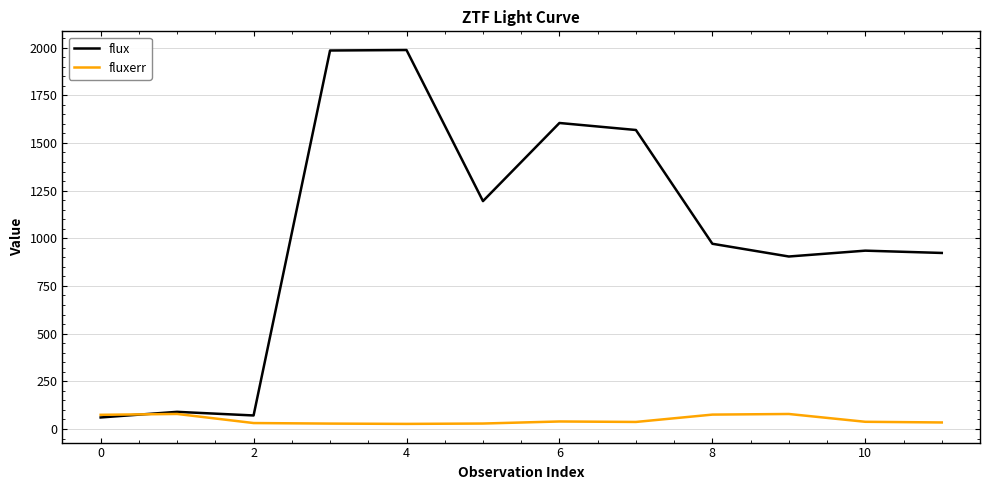

Which series has the widest spread of values?

flux